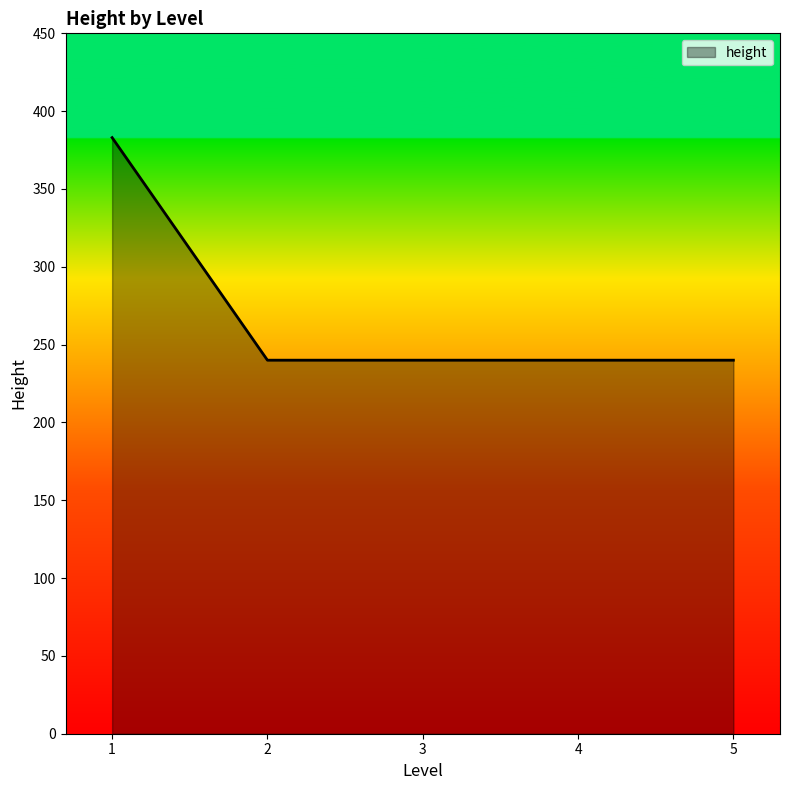

The value at 5 is 347. True or false?

False